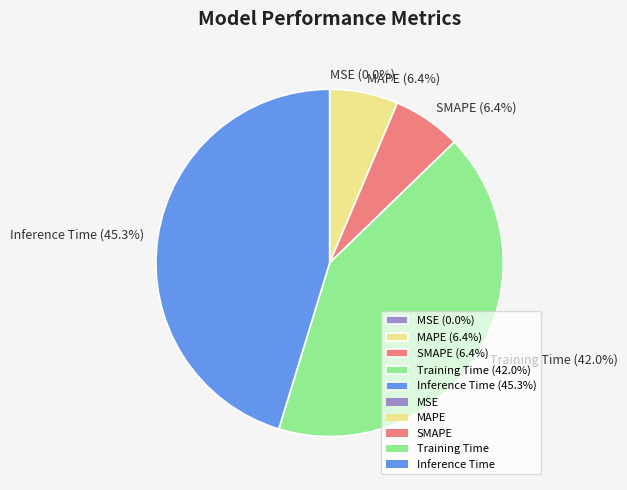

Is there any slice that represents more than half of the pie?

No